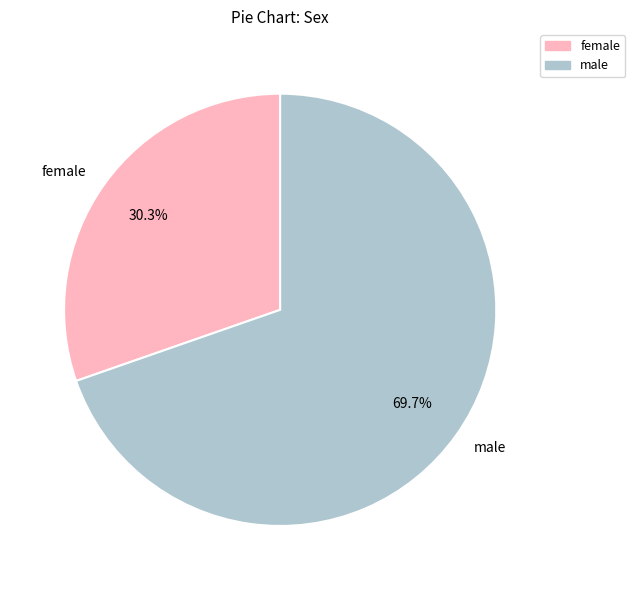

What is the ratio of the value at female to the value at male?

0.4